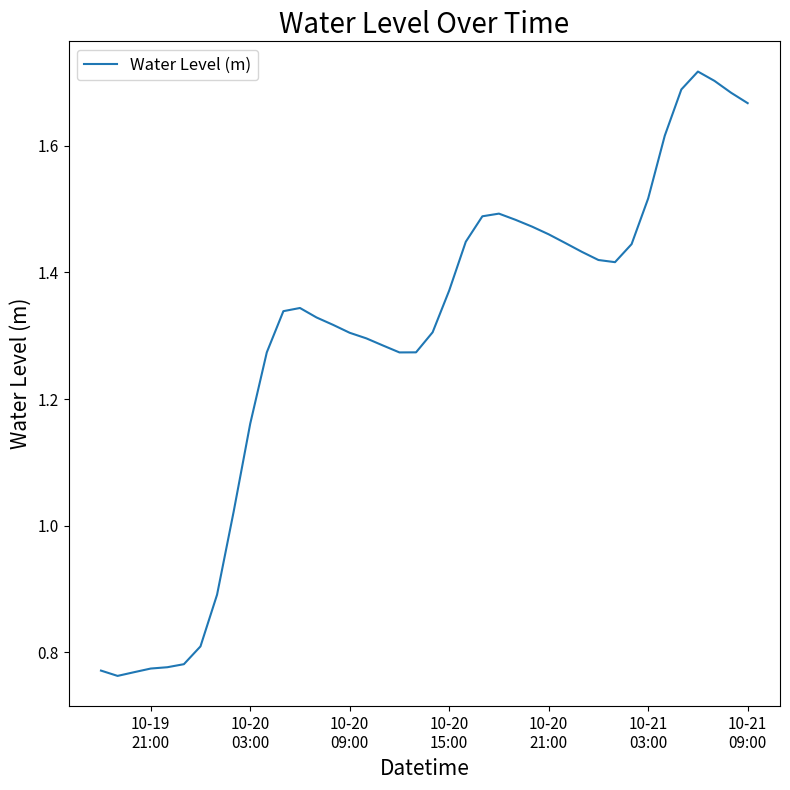

Reading left to right, extract all data points from this chart.

0.8	0.8	0.8	0.8	0.8	0.8	0.8	0.9	1.0	1.2	1.3	1.3	1.3	1.3	1.3	1.3	1.3	1.3	1.3	1.3	1.3	1.4	1.4	1.5	1.5	1.5	1.5	1.5	1.4	1.4	1.4	1.4	1.4	1.5	1.6	1.7	1.7	1.7	1.7	1.7